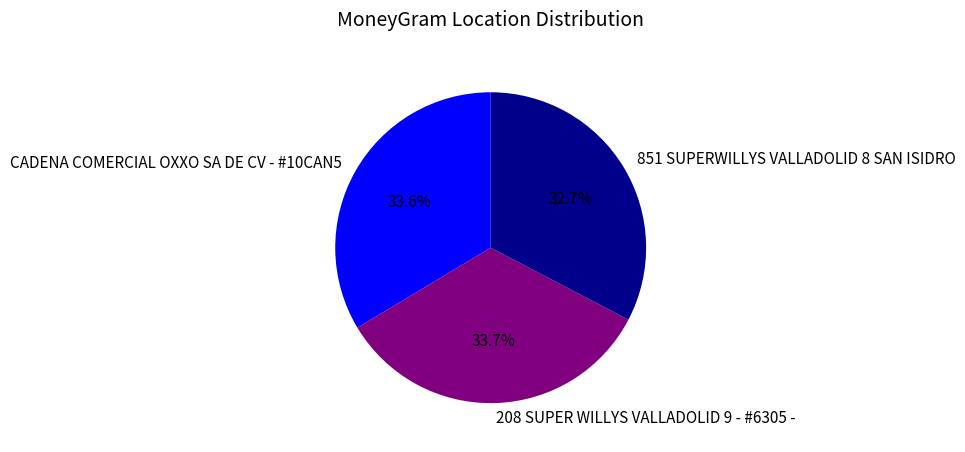

Which has a higher value, 851 SUPERWILLYS VALLADOLID 8 SAN ISIDRO or 208 SUPER WILLYS VALLADOLID 9 - #6305 -?

208 SUPER WILLYS VALLADOLID 9 - #6305 -